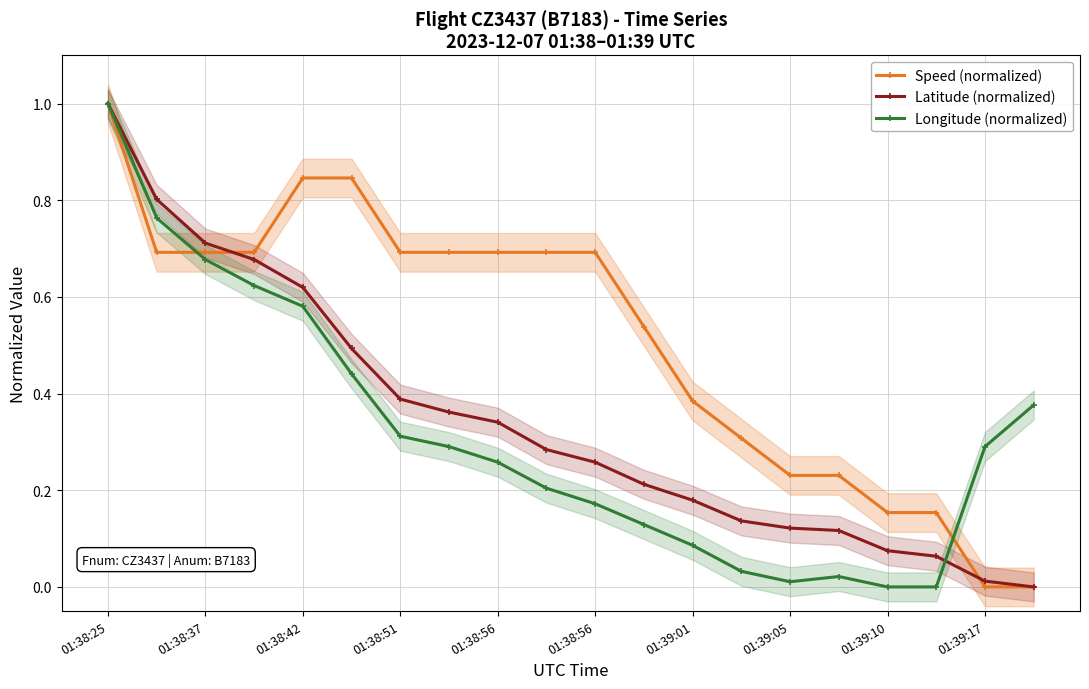

What is the sum of all Longitude (normalized) values?

6.3